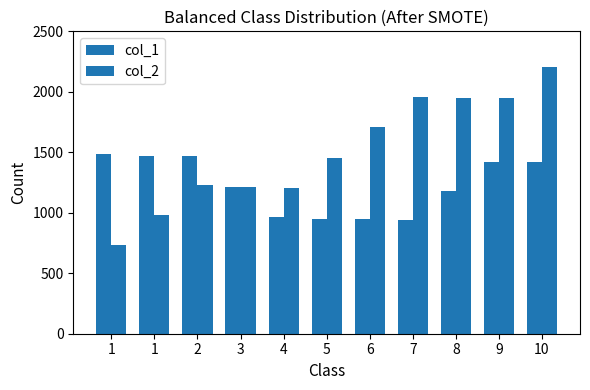

List the series in order of their overall mean, highest first.

col_2, col_1